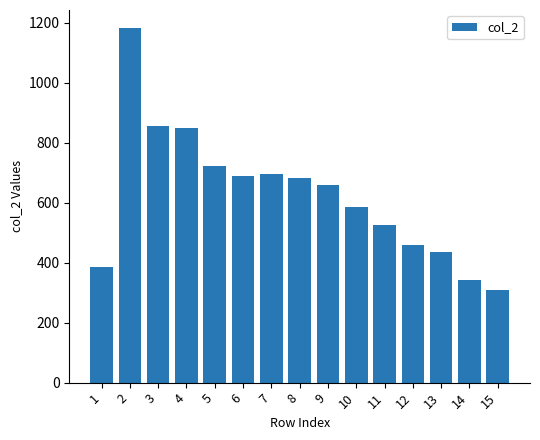

Which category has the highest value across all series?

2